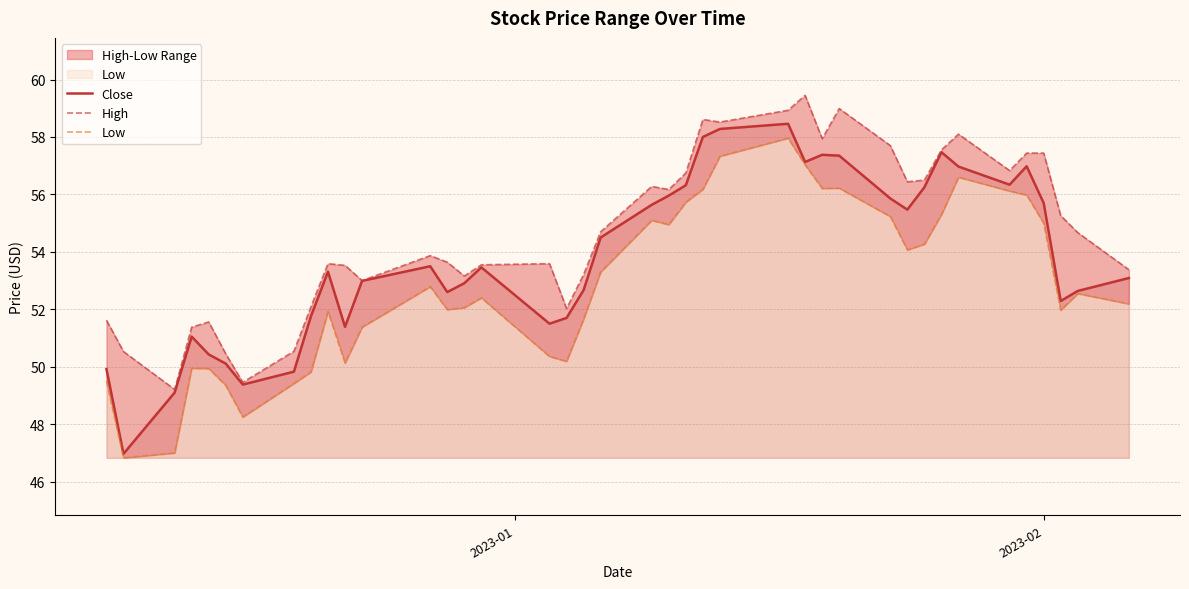

What is the maximum value for Close?

58.5